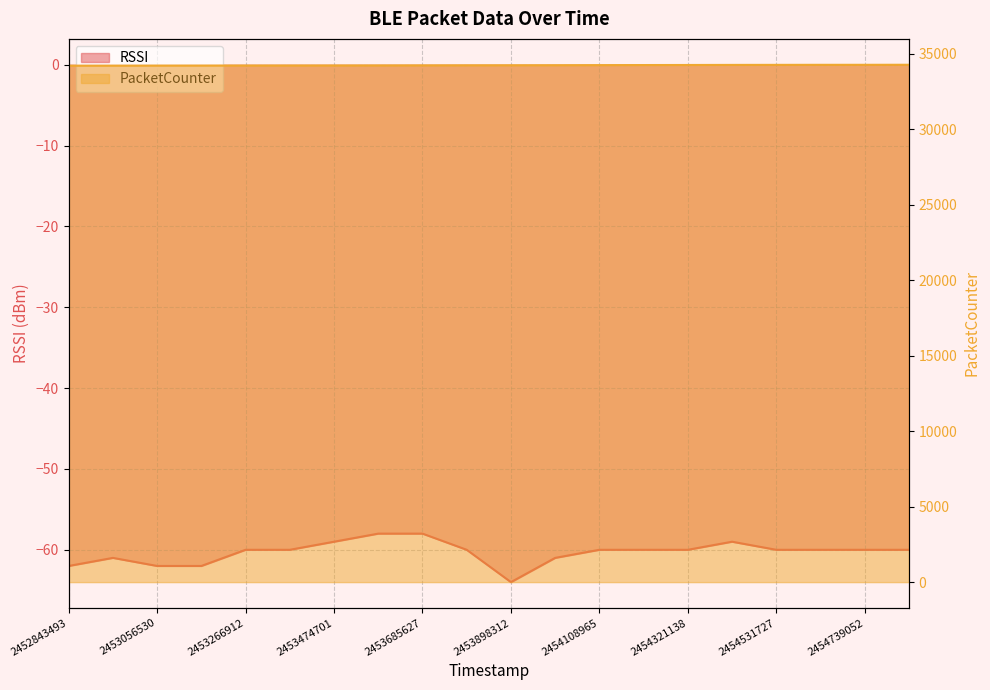

How many interior local valleys does the RSSI series have?

1